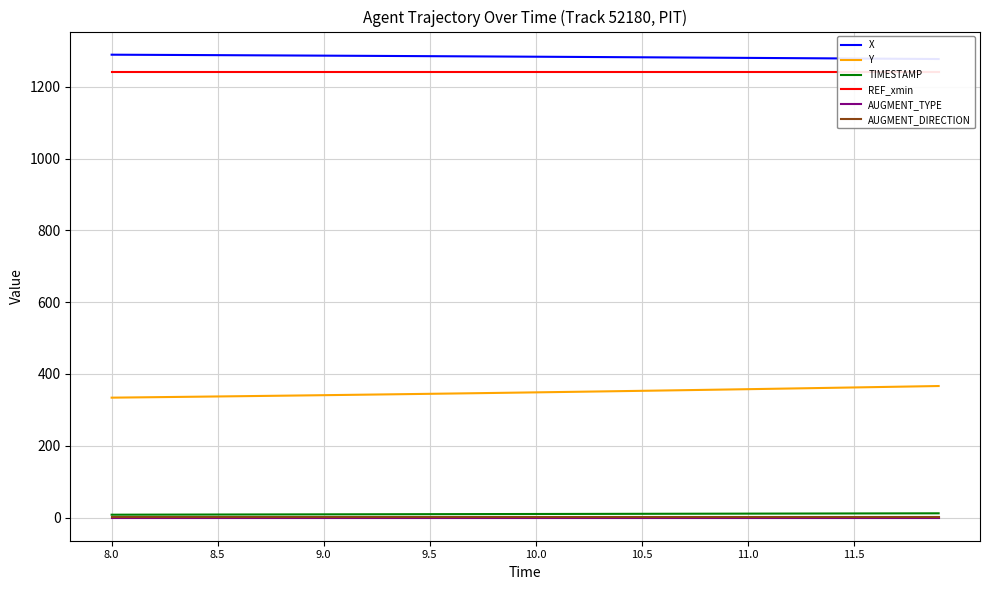

Which series has the widest spread of values?

Y